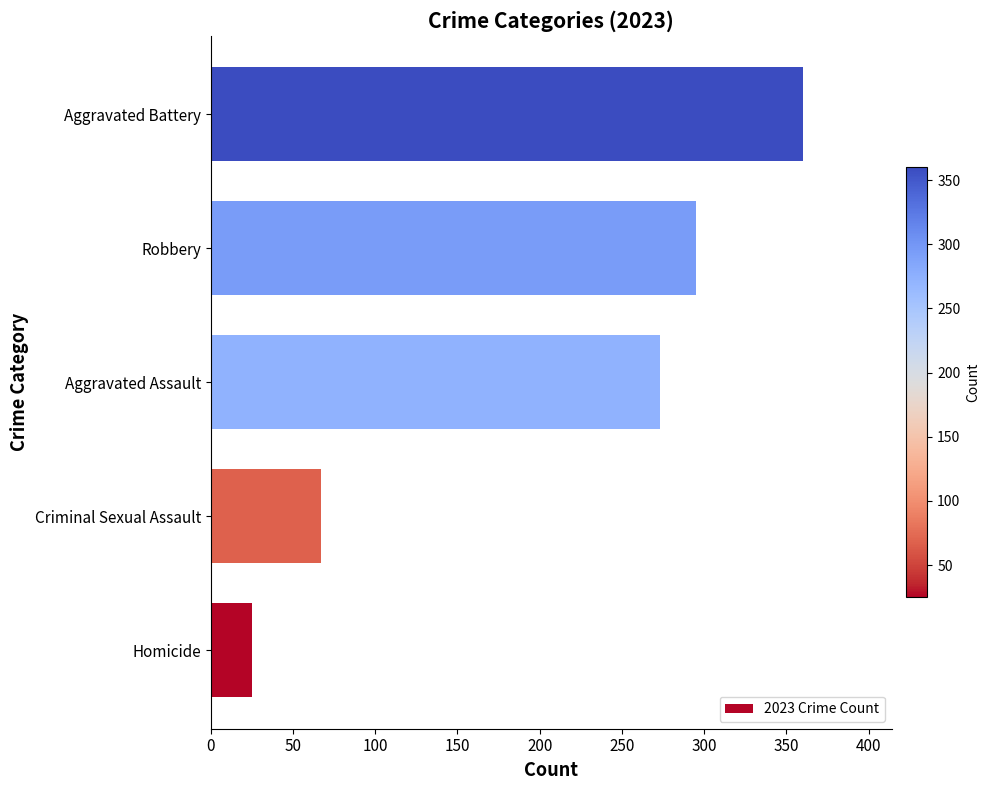

The value at Aggravated Battery is 578. True or false?

False